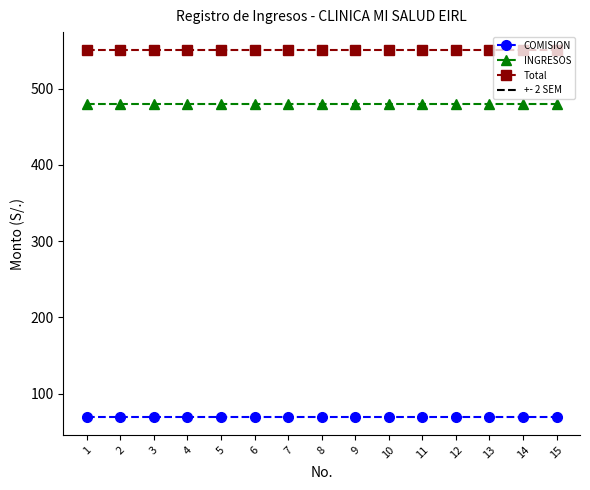

Reading left to right, transcribe all the data shown in this chart.

COMISION: 70	70	70	70	70	70	70	70	70	70	70	70	70	70	70
INGRESOS: 480	480	480	480	480	480	480	480	480	480	480	480	480	480	480
Total: 550	550	550	550	550	550	550	550	550	550	550	550	550	550	550